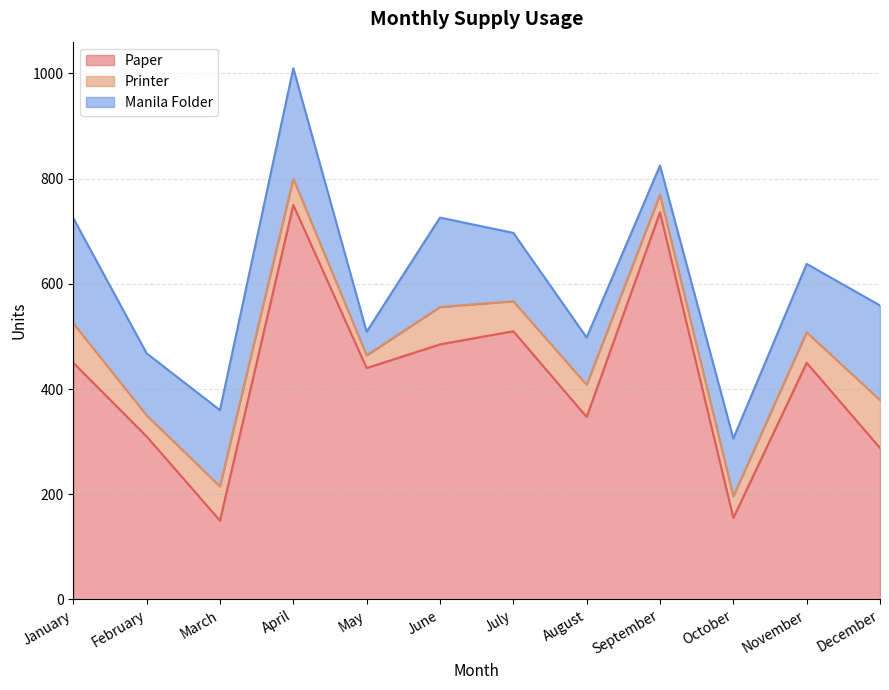

Rank the series by their maximum value, from lowest to highest.

Printer, Manila Folder, Paper